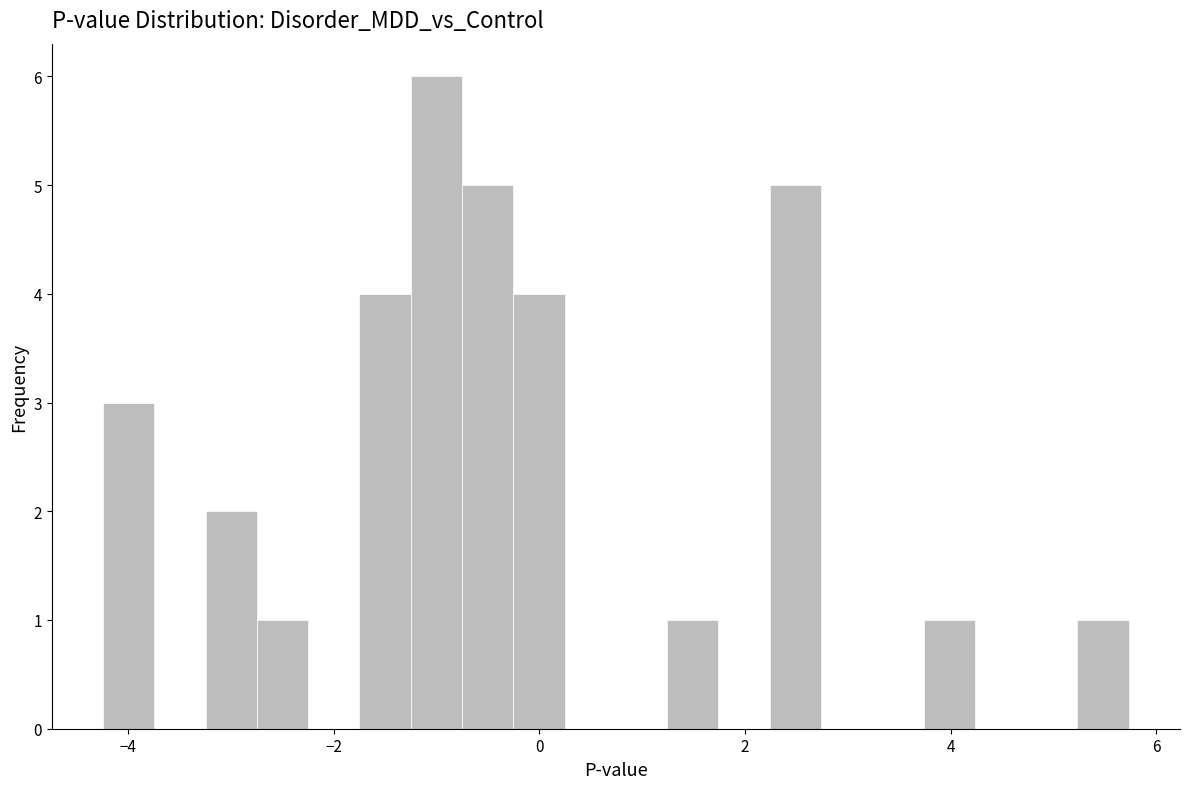

Read against the x-axis, roughly where is the centre of the tallest bar?

-1.0